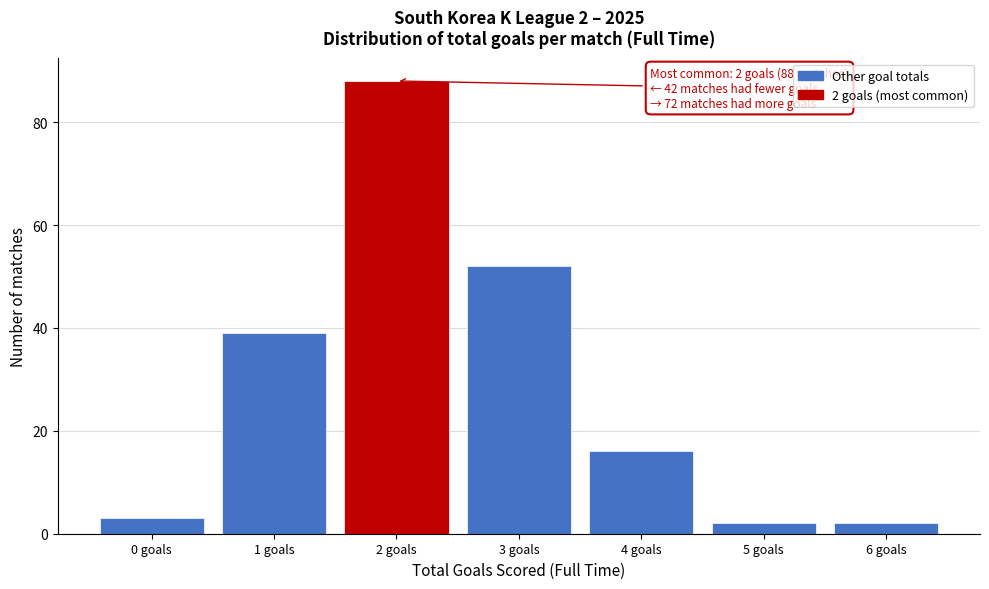

Reading left to right, what are all the values shown in this chart?

3	39	88	52	16	2	2